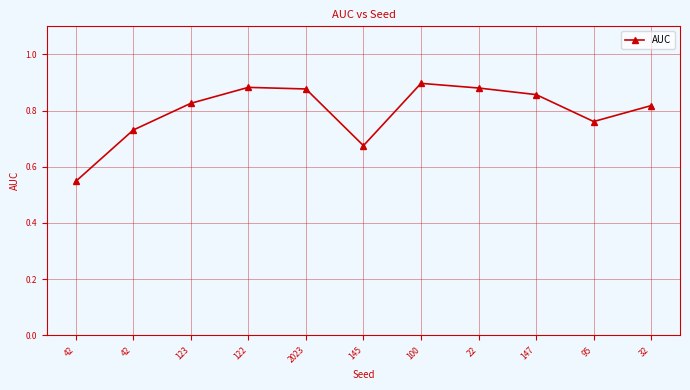

What is the label of the 11th point from the left?

32